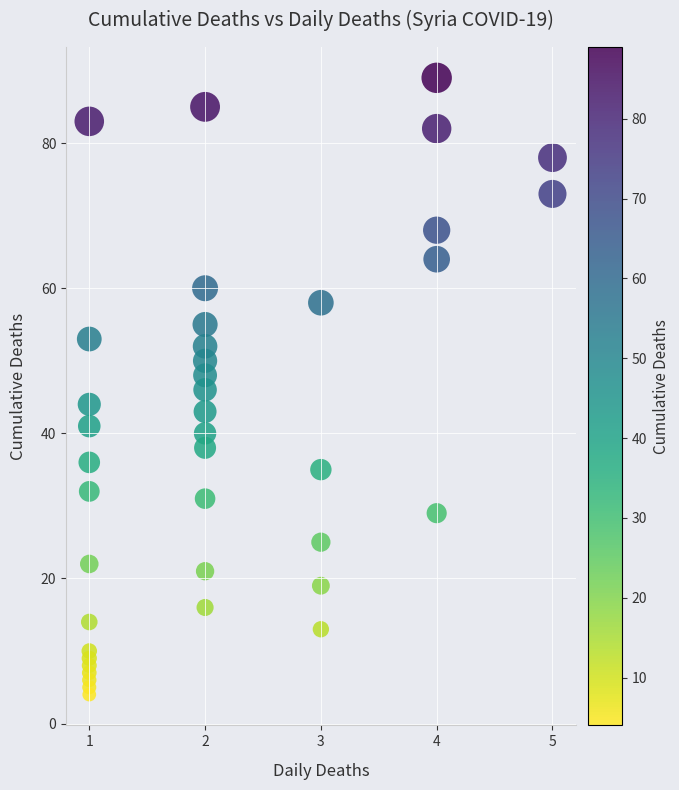

What is the range of X values (max minus min)?

4